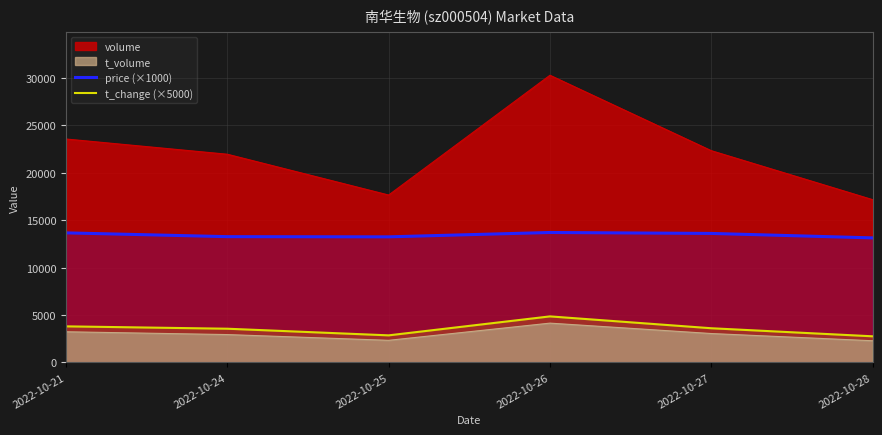

Does the chart have visible grid lines?

Yes